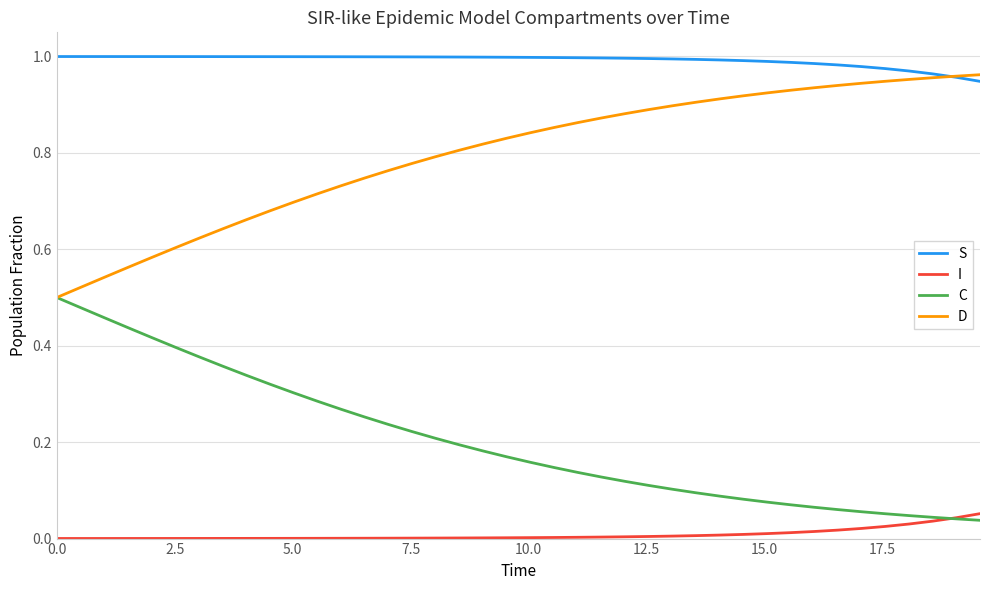

Rank the series by their average value, from highest to lowest.

S, D, C, I